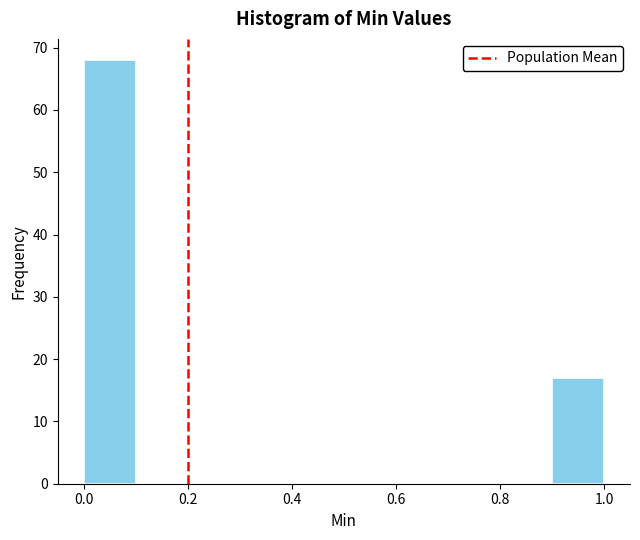

Reading left to right, transcribe this chart: for each bar, give the range it covers on the x-axis and its height. The values are not printed on the chart, so give them approximately, as read against the axis.

0.0 to 0.1: 68
0.1 to 0.2: 0
0.2 to 0.3: 0
0.3 to 0.4: 0
0.4 to 0.5: 0
0.5 to 0.6: 0
0.6 to 0.7: 0
0.7 to 0.8: 0
0.8 to 0.9: 0
0.9 to 1.0: 17